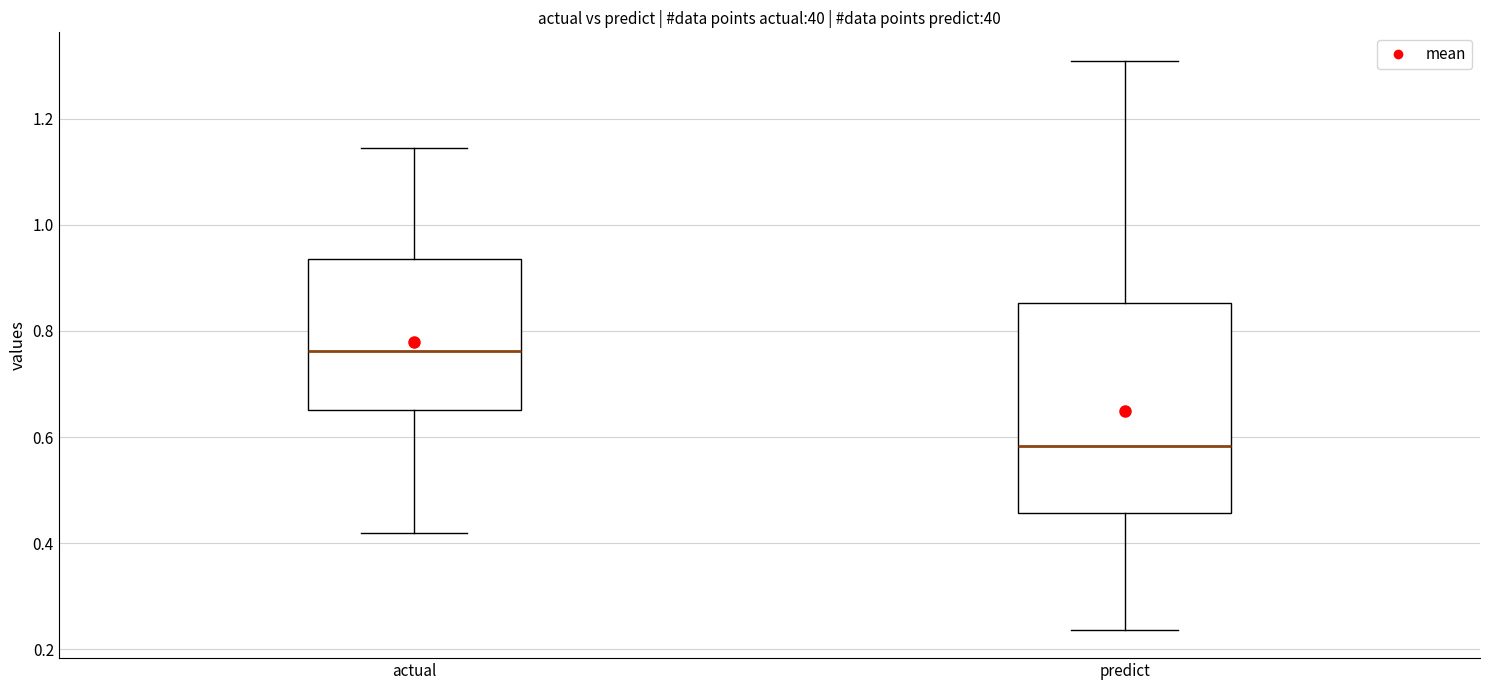

Where does the upper whisker of the box for actual end on the y-axis? The values are not printed on the chart, so give them approximately, as read against the axis.

1.14